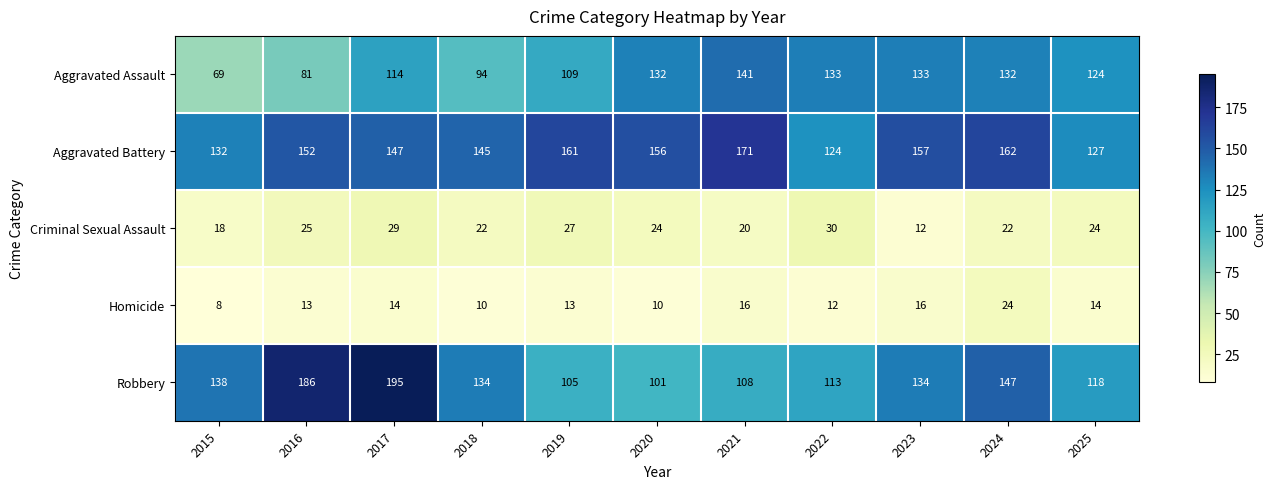

At 2017, list the series in order from largest to smallest.

Robbery, Aggravated Battery, Aggravated Assault, Criminal Sexual Assault, Homicide